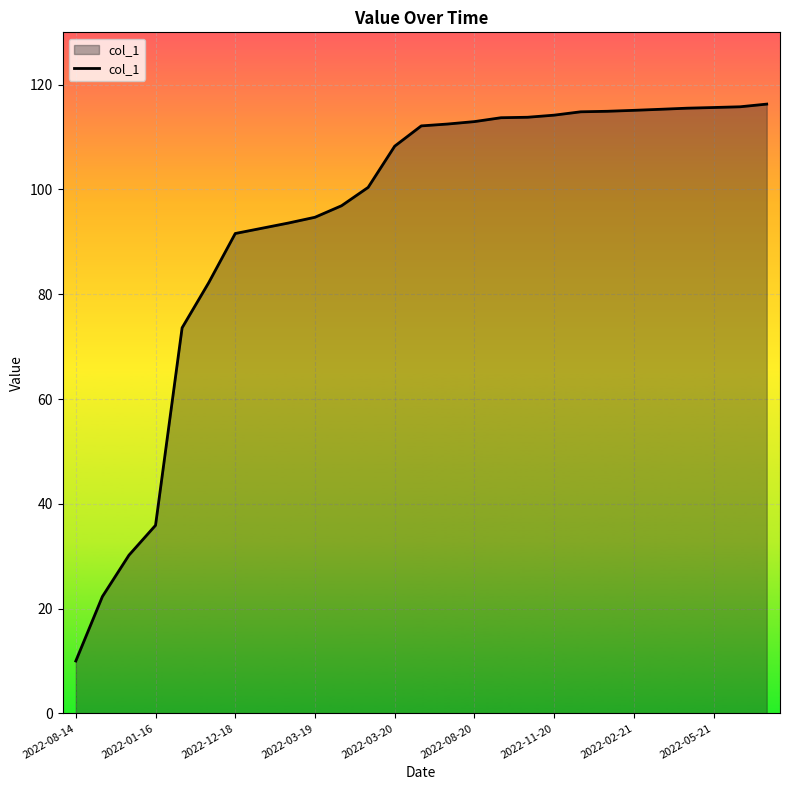

What is the greatest value displayed?

116.3